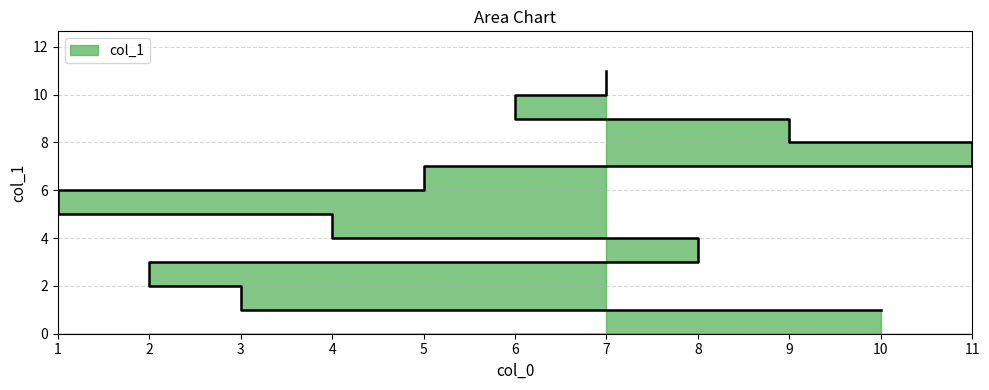

True or false: there are more than 2 points higher than both neighbors.

False